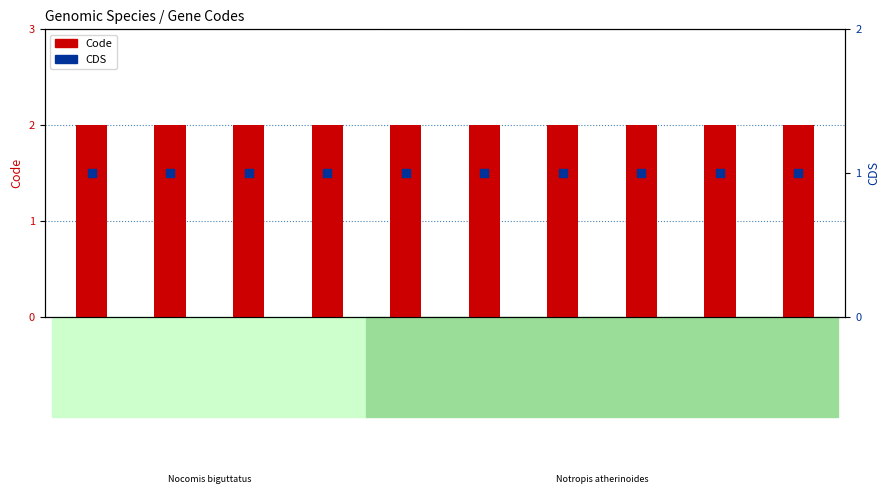

At how many categories does at least one series exceed 1?

10